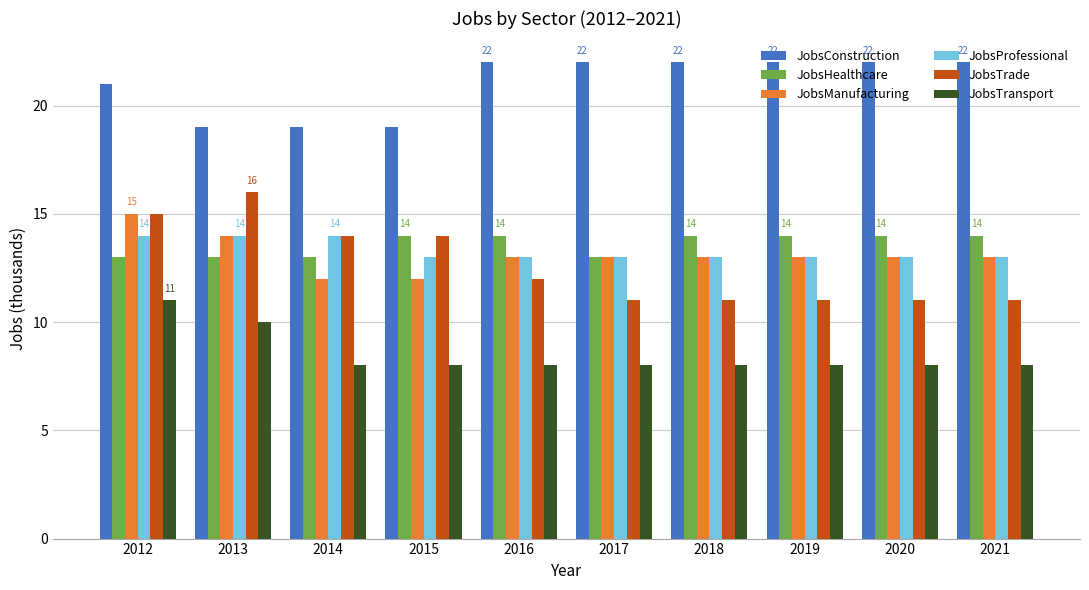

The JobsTrade series shows 17 at 2021. True or false?

False